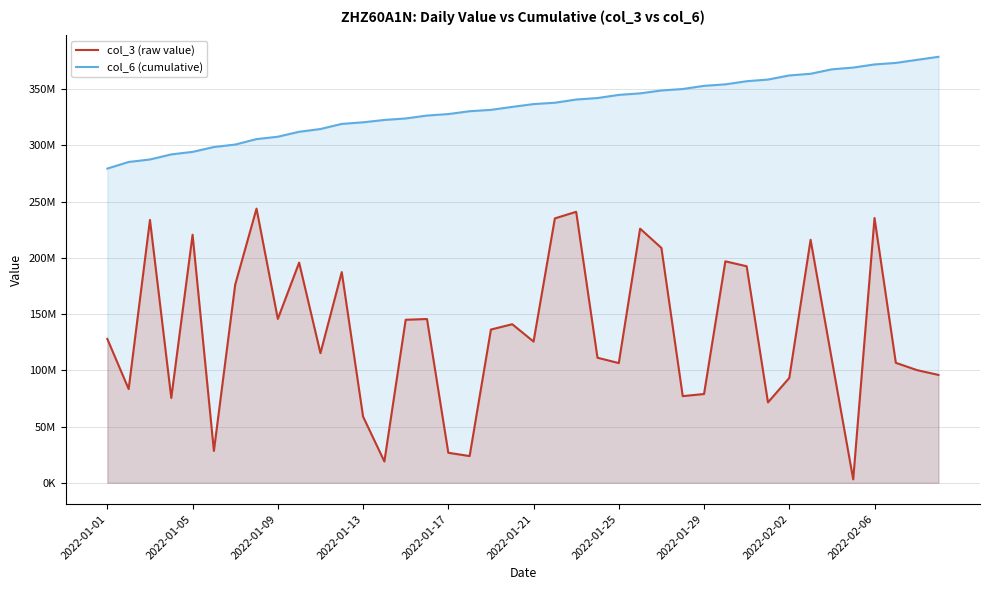

What is the total value across all series at 26?

557518782